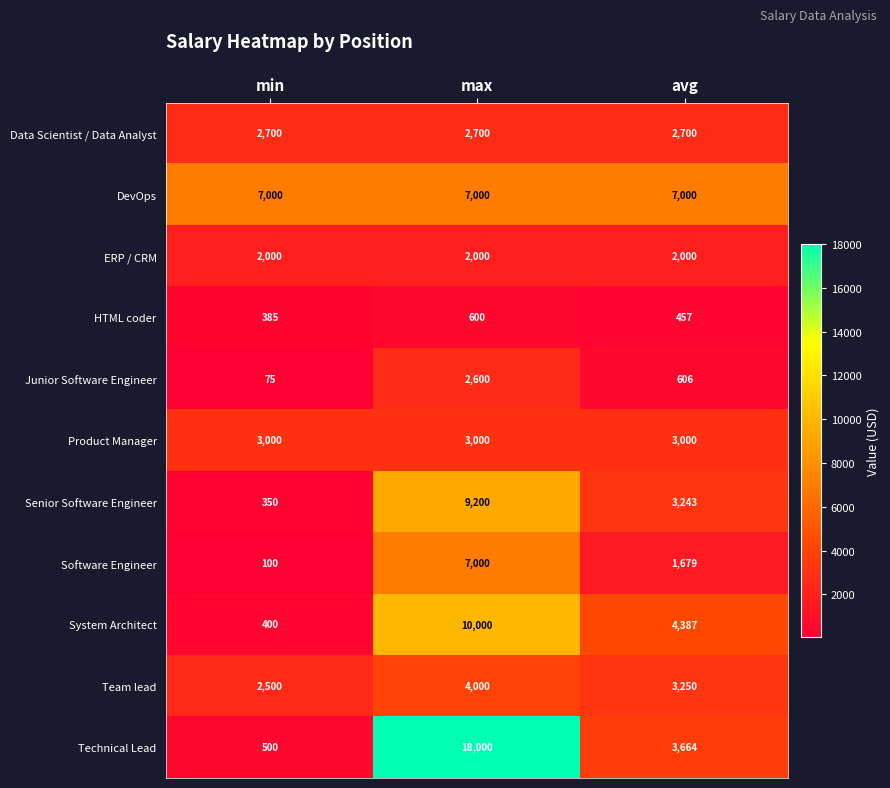

What is the difference between the maximum and second lowest values in the Junior Software Engineer series?

1994